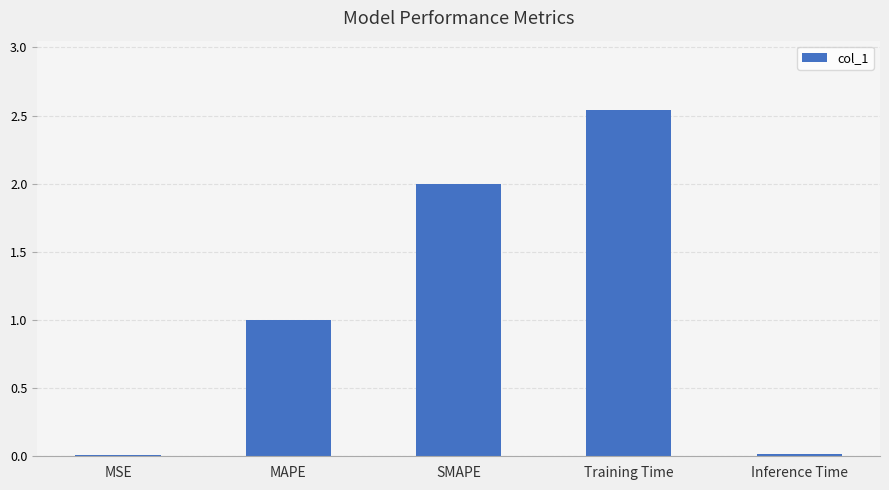

What is the change in value from MSE to MAPE?

+1.0